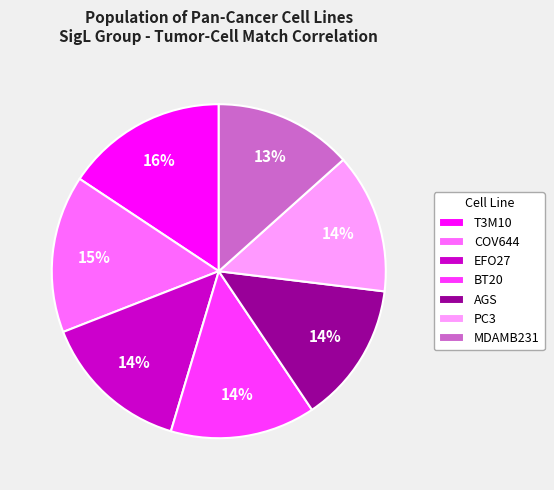

To the nearest percent, what is the average slice percentage?

14%